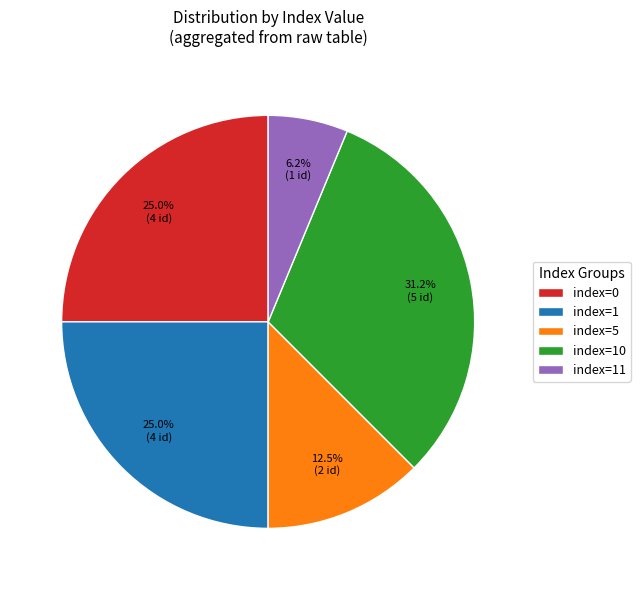

What is the smallest slice in the pie chart?

index=11